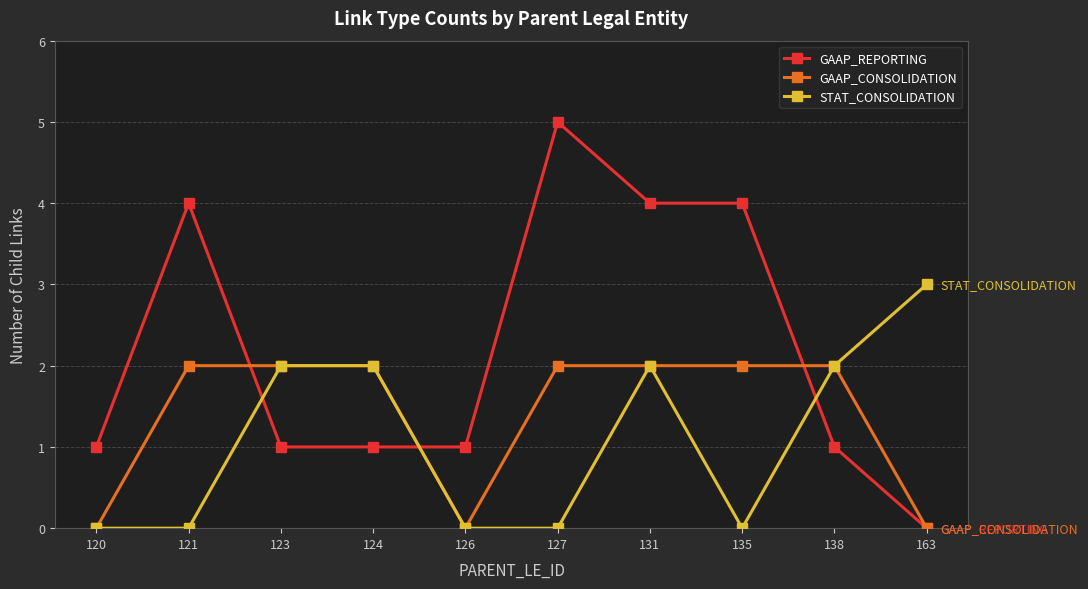

What is the difference between the highest and lowest values at 138?

1